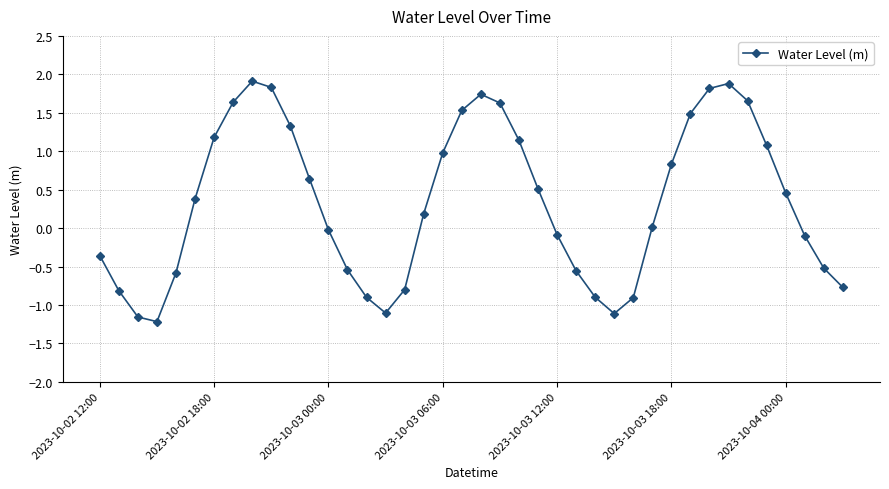

What is the value of the 23rd point from the left?

1.1